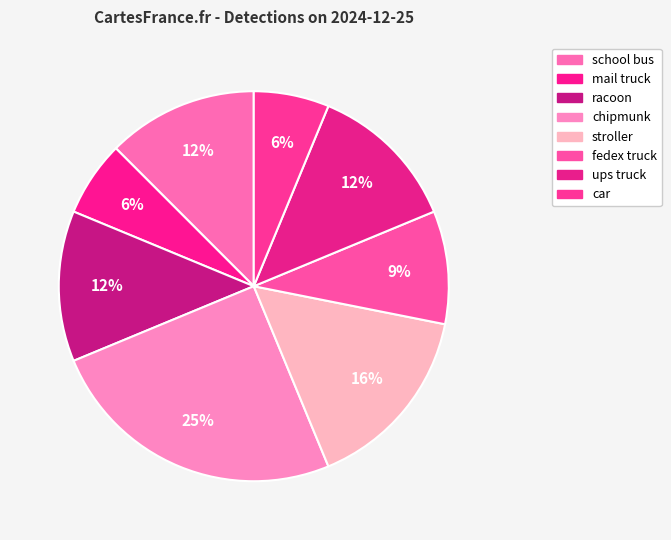

To the nearest percent, what is the difference between the largest and smallest slice percentages?

19%